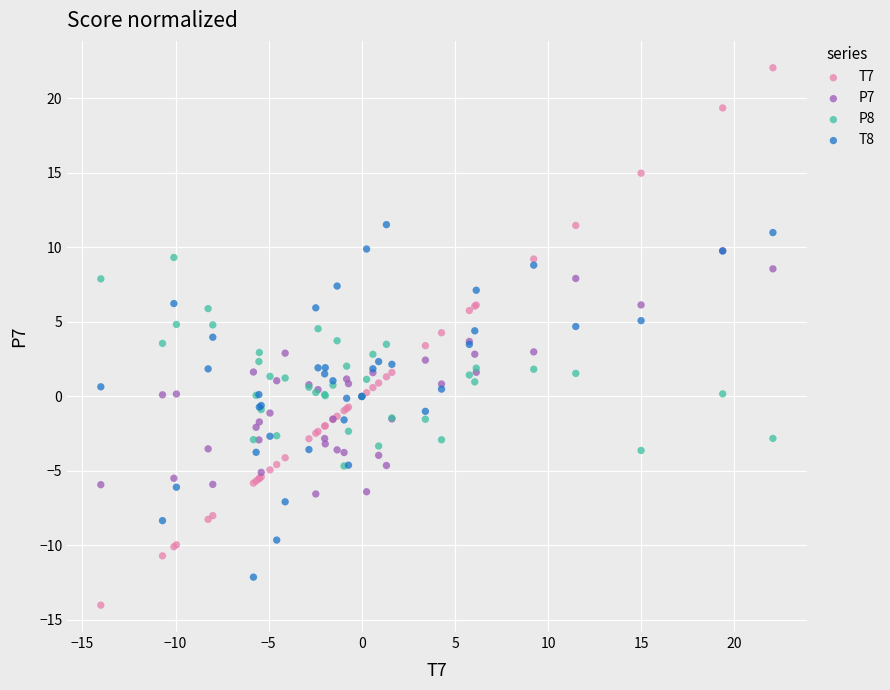

Which series reaches the maximum Y coordinate?

T7